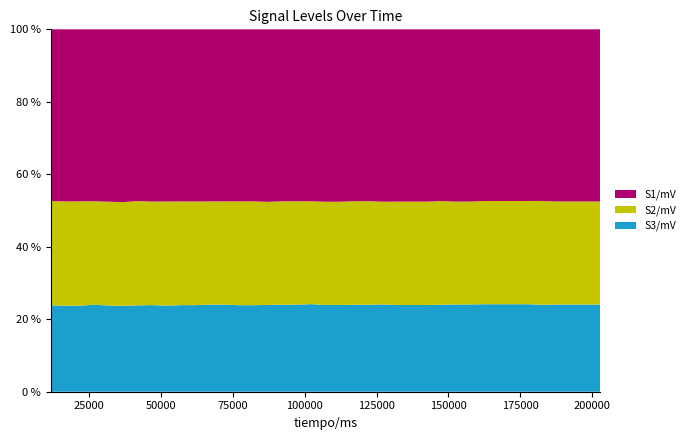

Reading left to right, list all the values displayed in this chart.

S1/mV: 11645=1.7	16673=1.7	21701=1.7	26730=1.7	31758=1.7	36786=1.6	41814=1.6	46841=1.6	51870=1.6	56898=1.6	61926=1.6	66954=1.6	71982=1.6	77010=1.6	82038=1.6	87066=1.6	92094=1.6	97122=1.6	102159=1.6	107187=1.6	112215=1.6	117248=1.6	122275=1.6	127304=1.6	132333=1.6	137369=1.6	142397=1.6	147426=1.5	152455=1.5	157483=1.5	162511=1.5	167540=1.5	172568=1.5	177597=1.5	182626=1.5	187654=1.5	192683=1.5	197711=1.5	202739=1.5
S2/mV: 11645=1.1	16673=1.0	21701=1.0	26730=1.0	31758=1.0	36786=1.0	41814=1.0	46841=1.0	51870=1.0	56898=1.0	61926=1.0	66954=1.0	71982=1.0	77010=1.0	82038=1.0	87066=0.9	92094=0.9	97122=0.9	102159=0.9	107187=0.9	112215=0.9	117248=0.9	122275=0.9	127304=0.9	132333=0.9	137369=0.9	142397=0.9	147426=0.9	152455=0.9	157483=0.9	162511=0.9	167540=0.9	172568=0.9	177597=0.9	182626=0.9	187654=0.9	192683=0.9	197711=0.9	202739=0.9
S3/mV: 11645=0.9	16673=0.8	21701=0.8	26730=0.8	31758=0.8	36786=0.8	41814=0.8	46841=0.8	51870=0.8	56898=0.8	61926=0.8	66954=0.8	71982=0.8	77010=0.8	82038=0.8	87066=0.8	92094=0.8	97122=0.8	102159=0.8	107187=0.8	112215=0.8	117248=0.8	122275=0.8	127304=0.8	132333=0.8	137369=0.8	142397=0.8	147426=0.8	152455=0.8	157483=0.8	162511=0.8	167540=0.8	172568=0.8	177597=0.8	182626=0.8	187654=0.8	192683=0.8	197711=0.8	202739=0.8